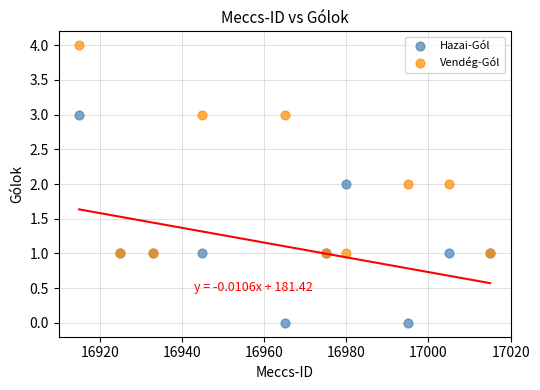

What are all the series names shown in the legend?

Hazai-Gól, Vendég-Gól